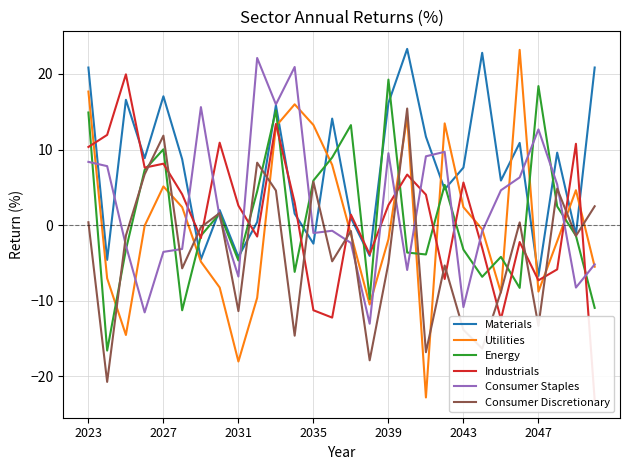

How many negative values does the Consumer Staples series have?

14